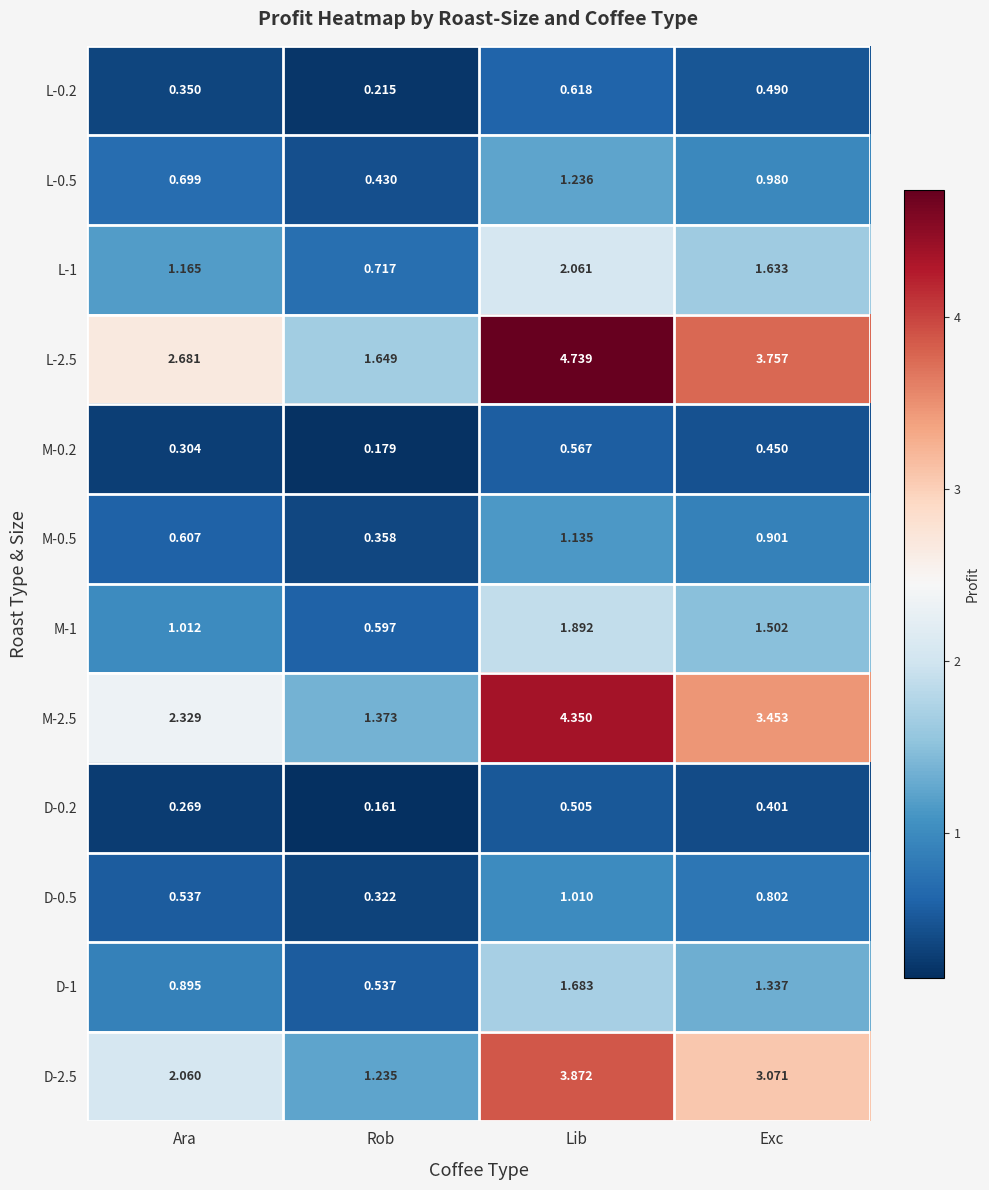

At which label does D-1 reach its peak?

Lib